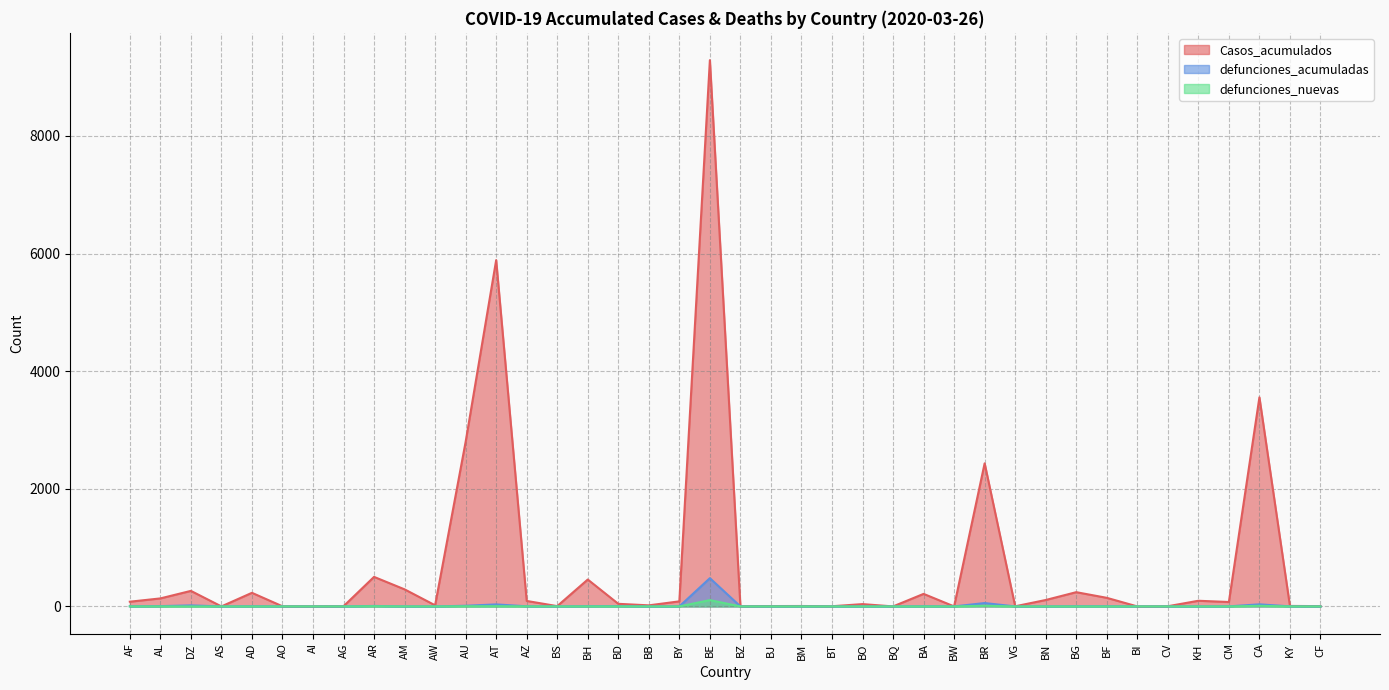

List the labels in order of Casos_acumulados value, largest first.

BE, AT, CA, AU, BR, AR, BH, AM, DZ, BG, AD, BA, BF, AL, BN, KH, AZ, BY, AF, CM, BD, BO, AW, BB, KY, BM, BJ, BS, CF, AG, BT, CV, AO, AI, BZ, VG, AS, BQ, BW, BI